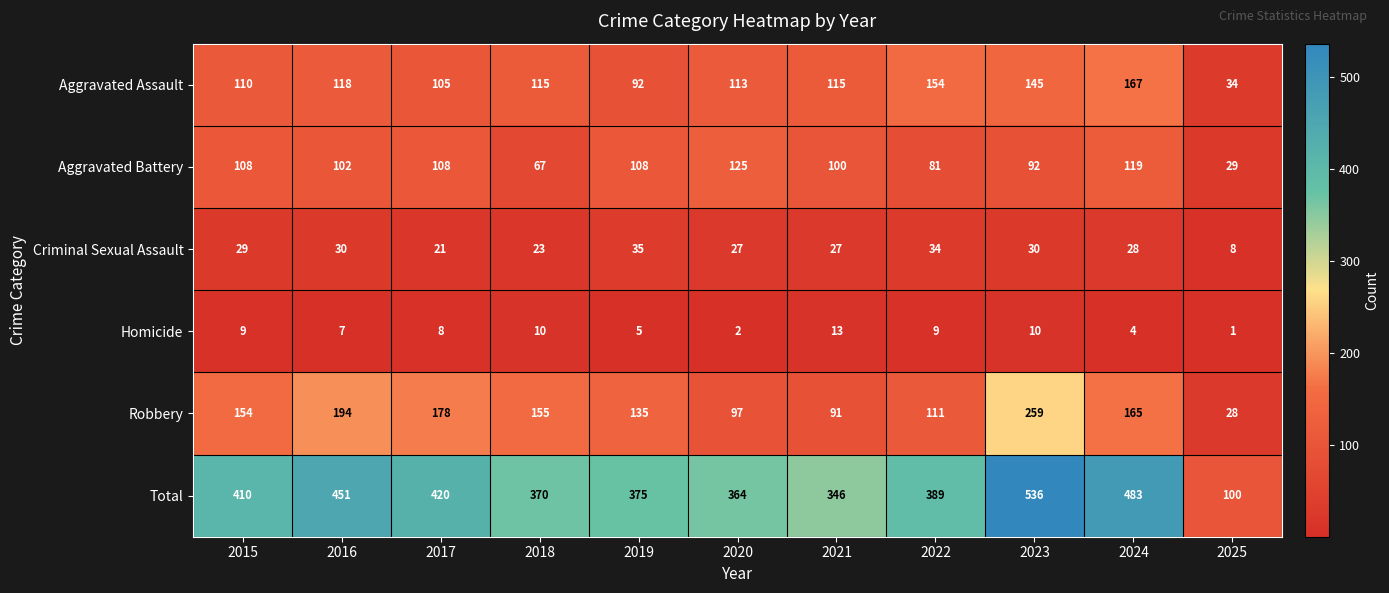

What is the highest value of the Criminal Sexual Assault series?

35